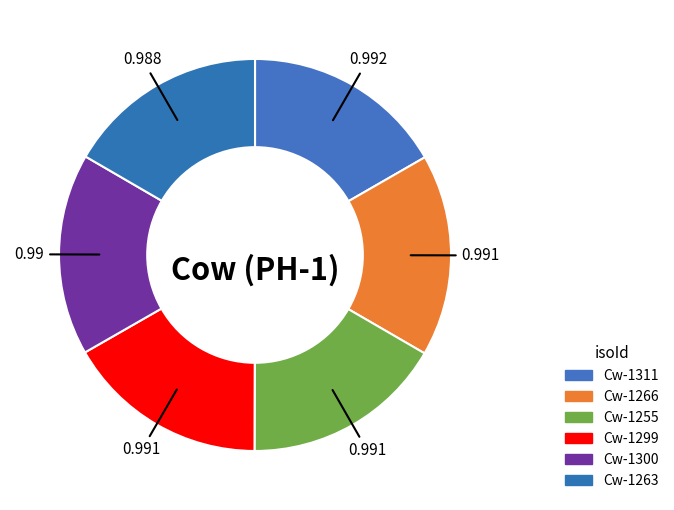

Does any single category account for the majority?

No